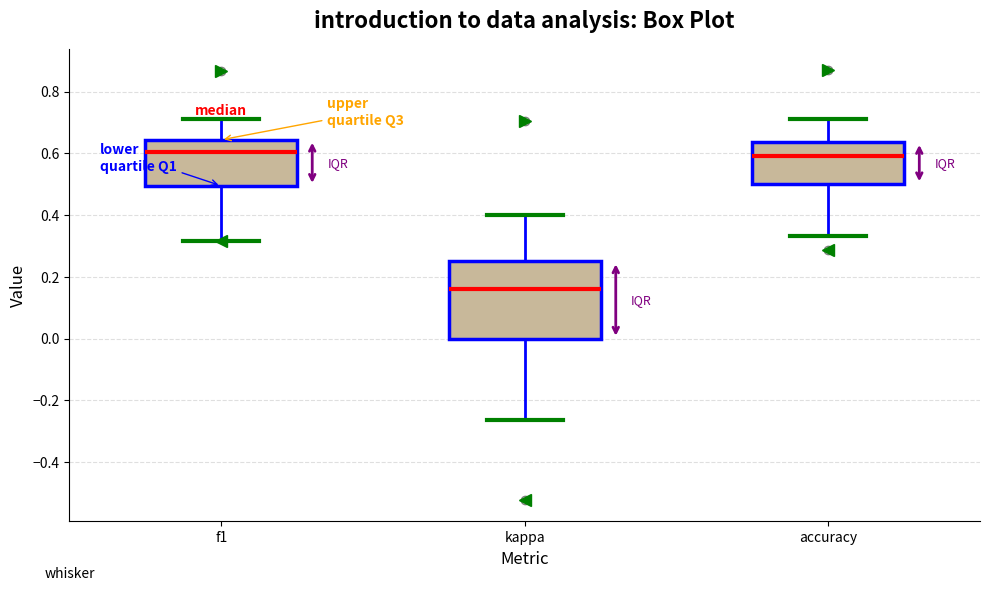

Where is the upper edge of the box for kappa on the y-axis? The values are not printed on the chart, so give them approximately, as read against the axis.

0.26